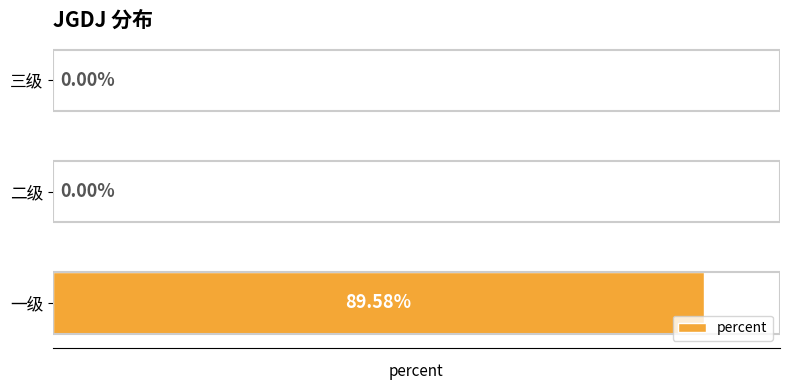

Between 三级 and 一级, which is larger?

一级